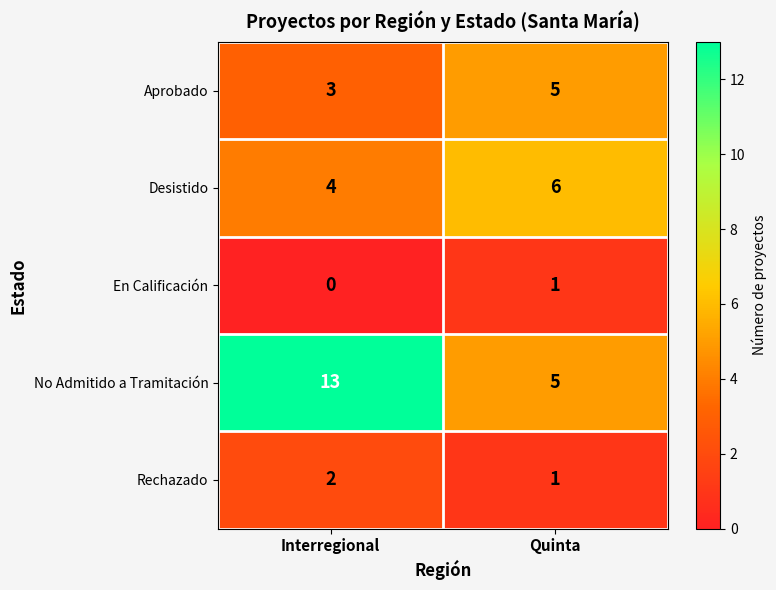

The value of Desistido at Interregional is 4. True or false?

True